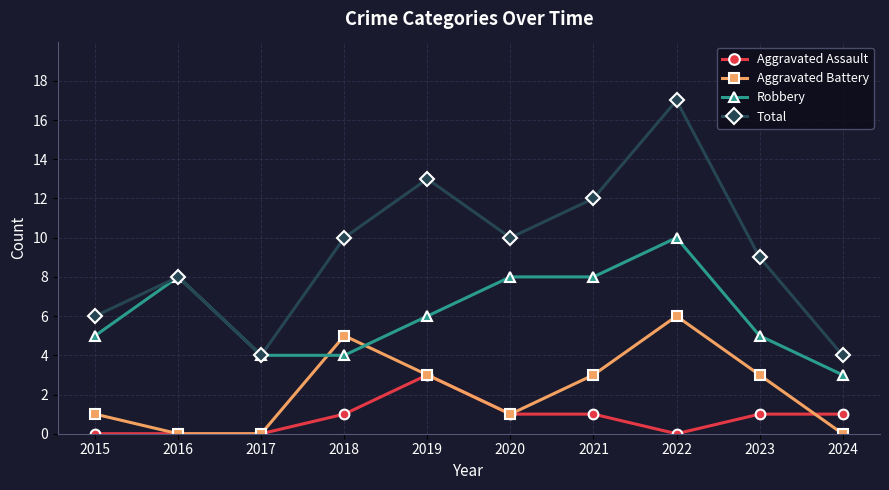

Which series has the largest range (max minus min)?

Total